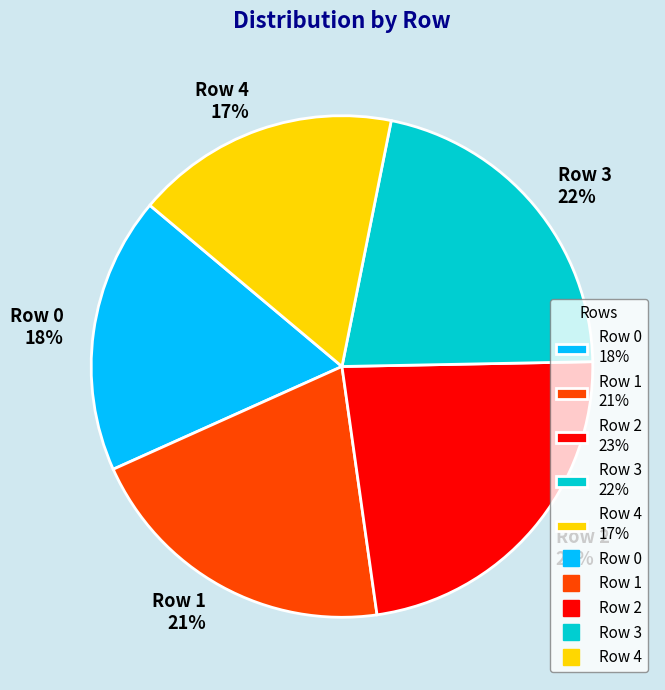

What percentage is the Row 1 slice, to the nearest percent?

21%